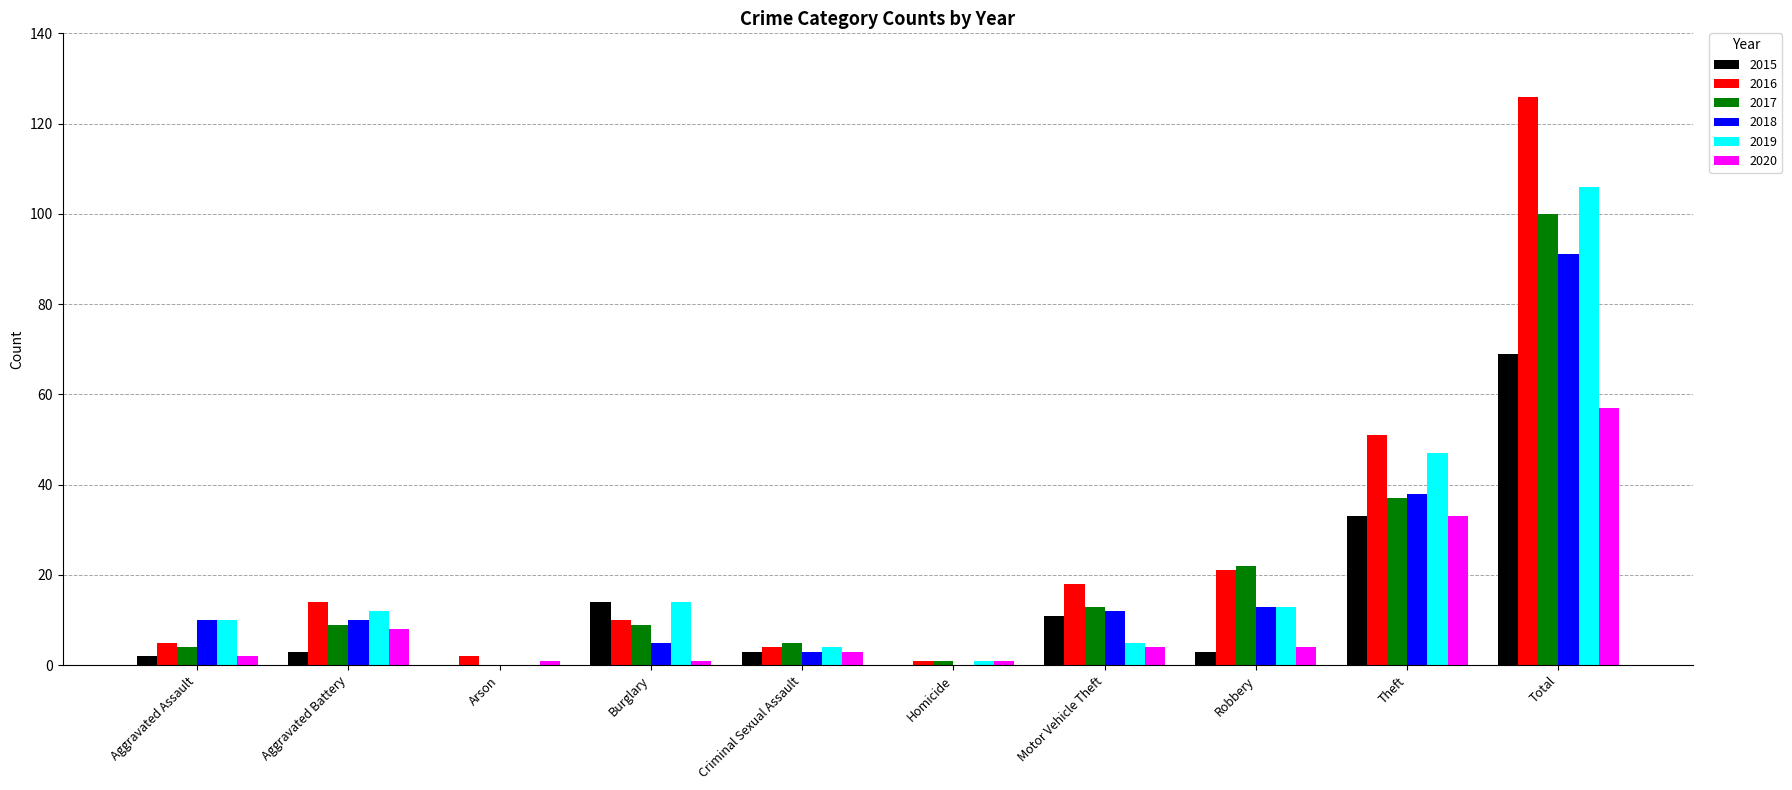

What are all the series names shown in the legend?

2015, 2016, 2017, 2018, 2019, 2020